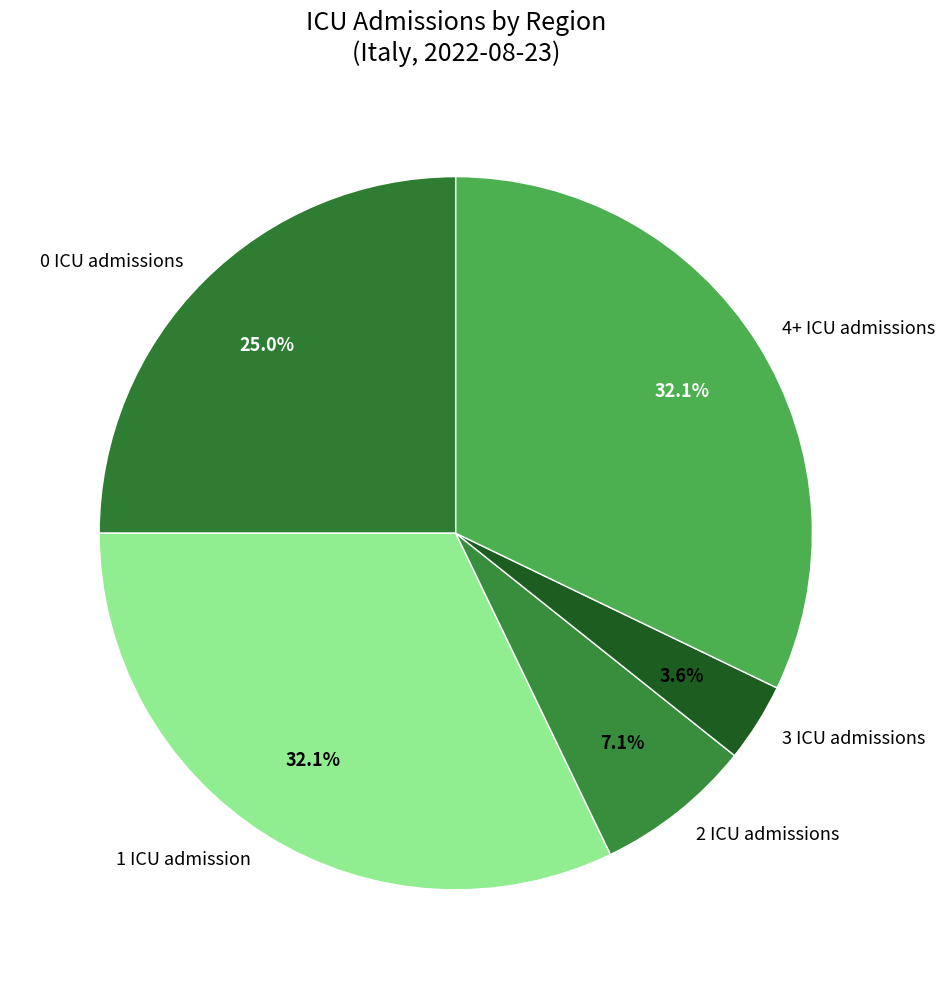

What is the smallest slice in the pie chart?

3 ICU admissions